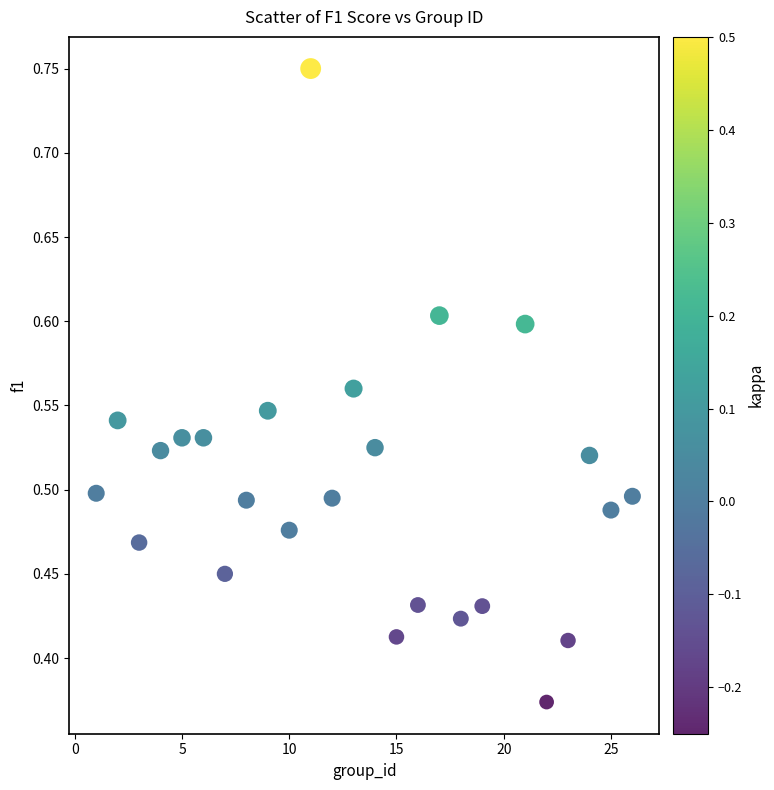

What is the range of X values (max minus min)?

25.0